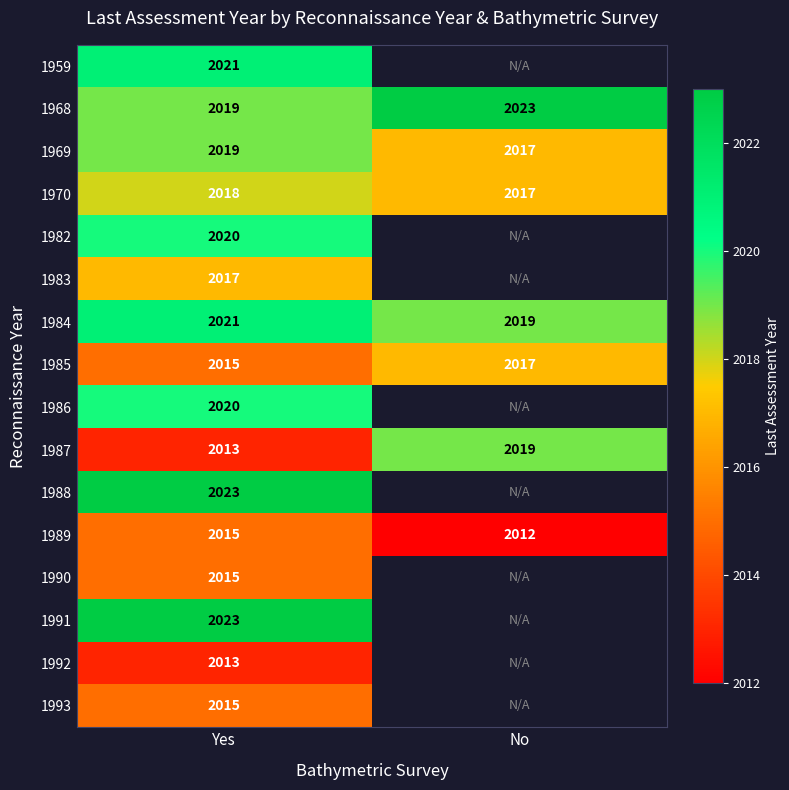

What is the approximate value of 1984 at Yes?

2021